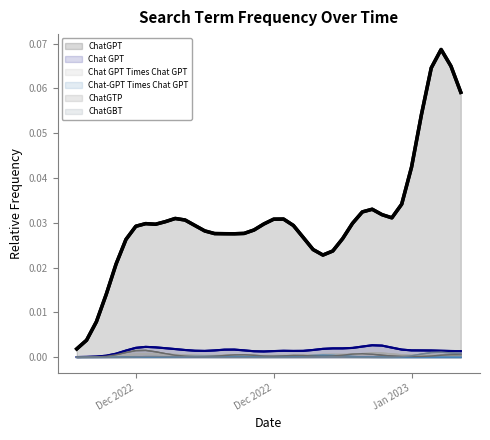

True or false: ChatGPT and Chat-GPT Times Chat GPT intersect in this chart.

False